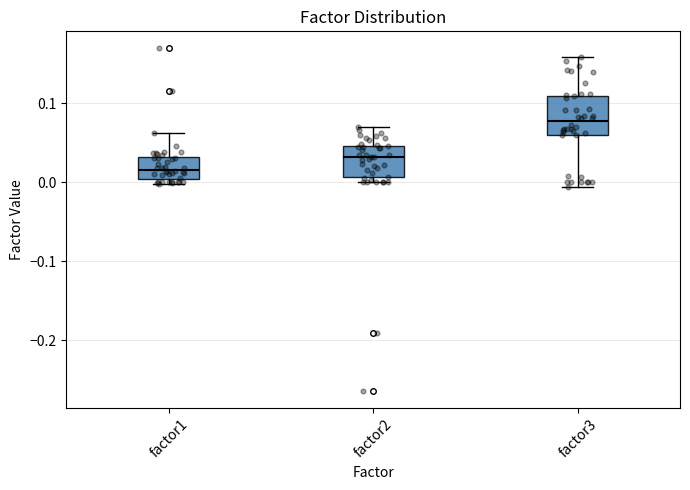

Which box's median line is the lowest?

factor1